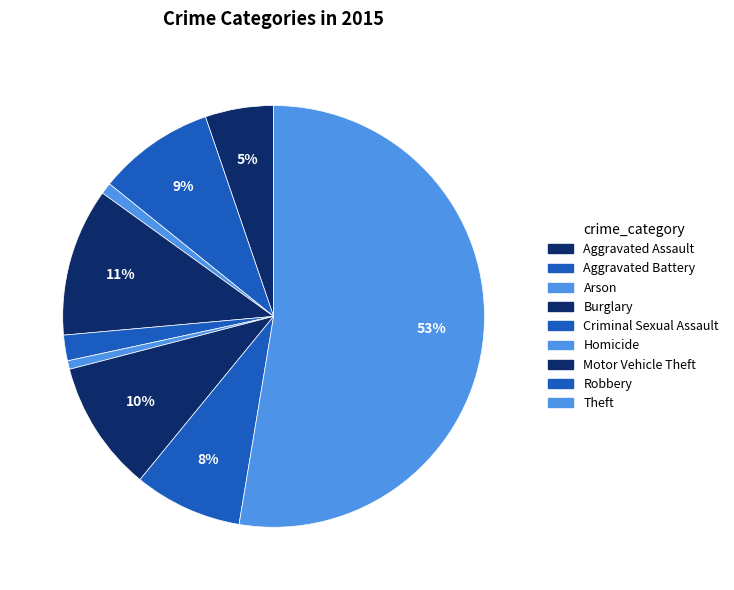

Is it true that Aggravated Battery is 1% of the pie?

False